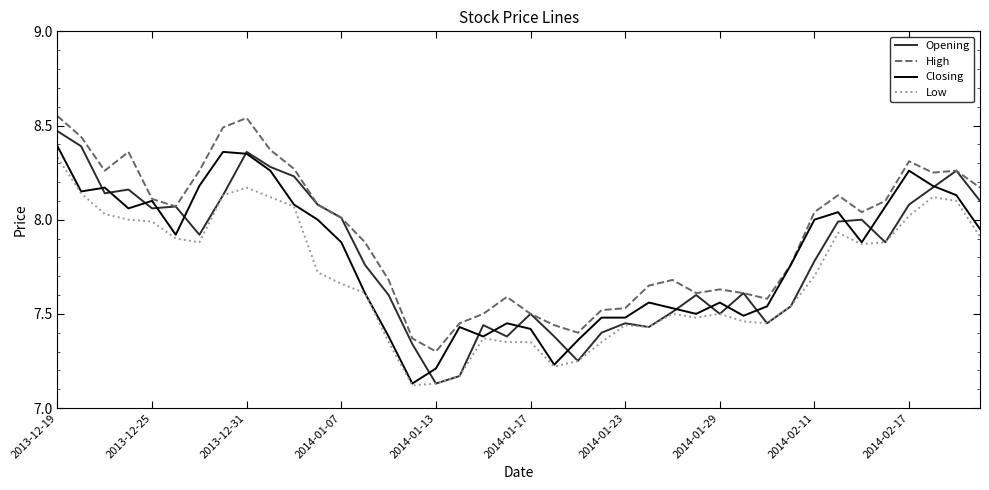

Which series has the largest total across all categories?

High